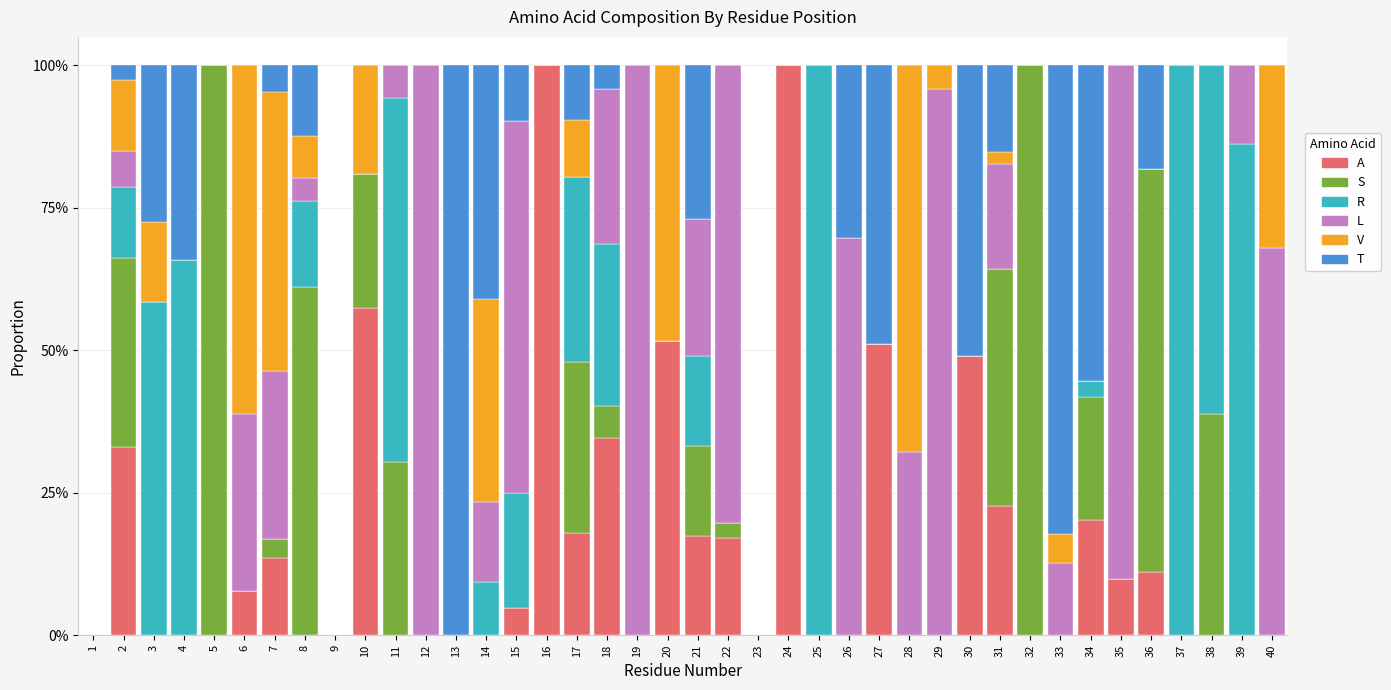

Are the bars horizontal?

No